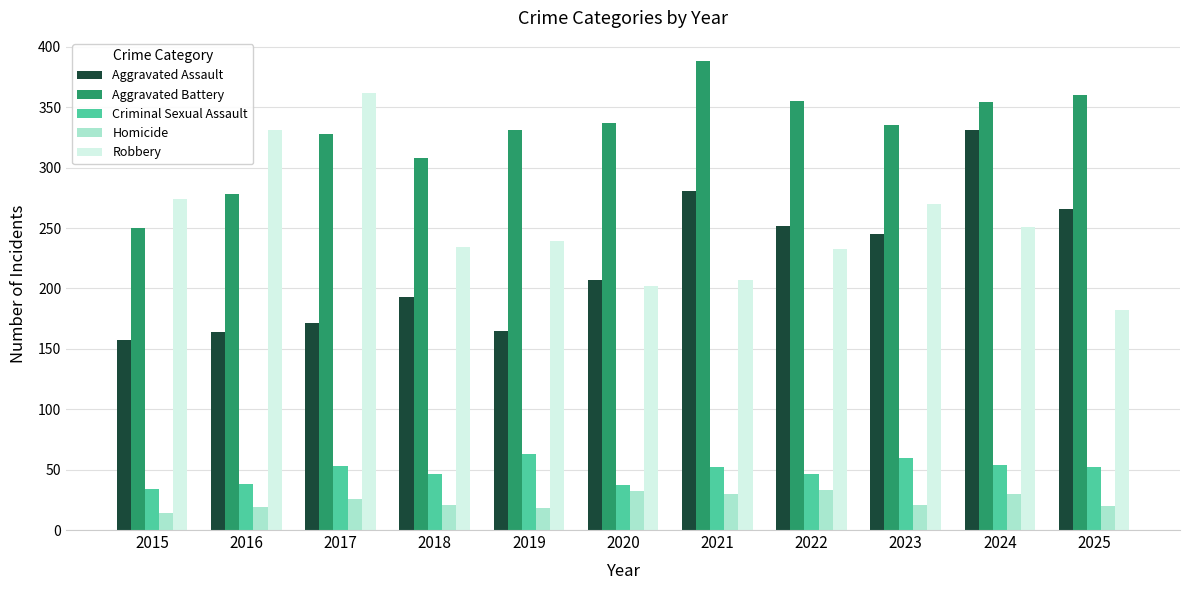

Is the value of Robbery at 2020 greater than the value of Aggravated Battery at 2016?

No